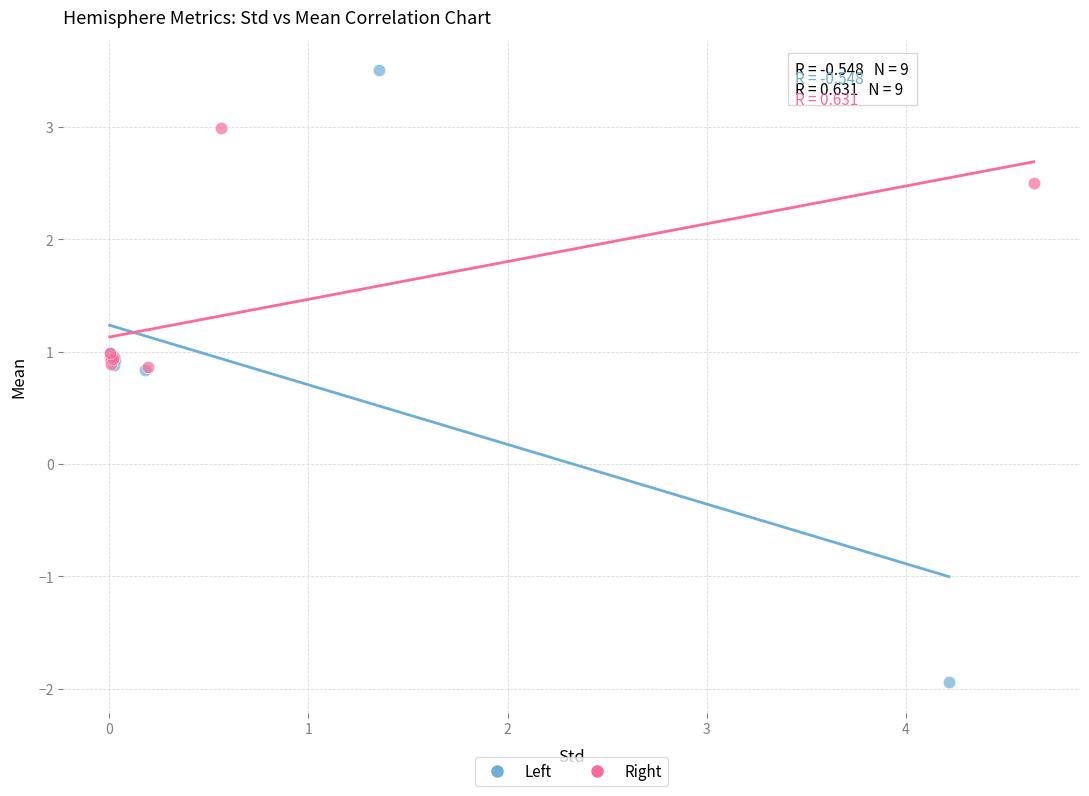

Which series reaches the minimum Y coordinate?

Left